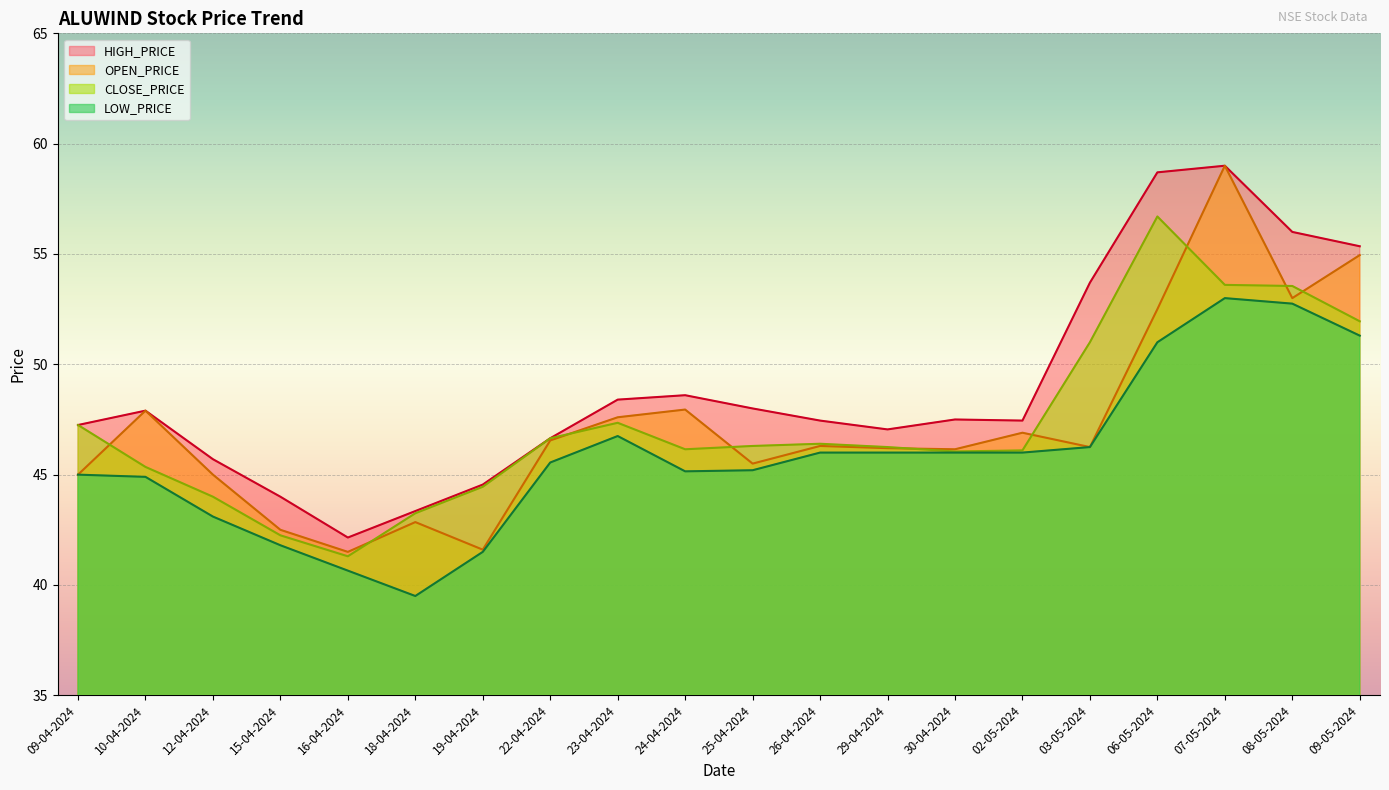

At which label does HIGH_PRICE reach its peak?

07-05-2024